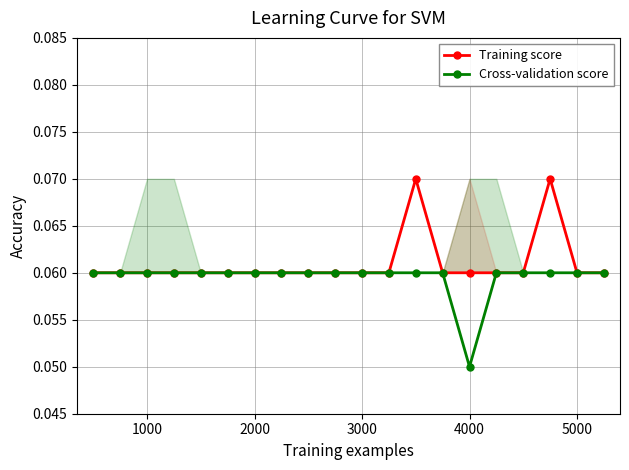

What is the sum of all Training score values?

1.2